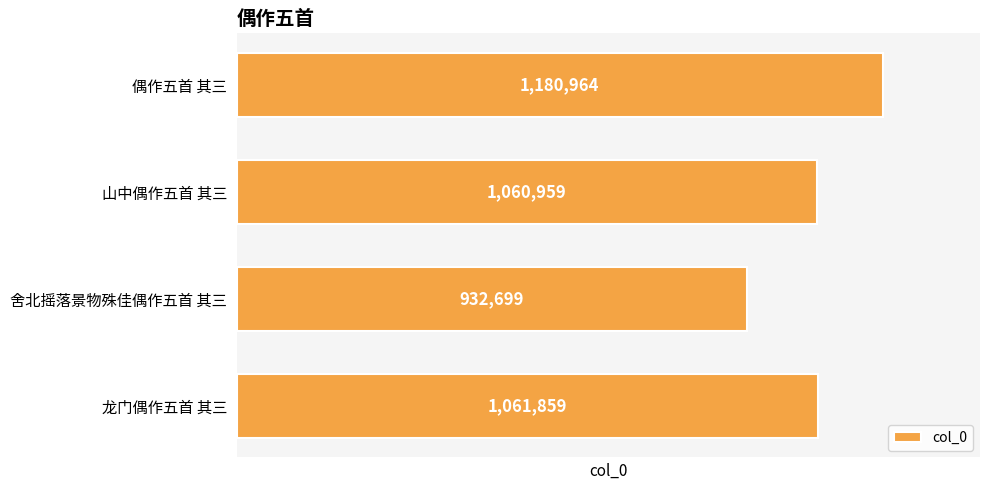

Approximately how many times larger is the value at 偶作五首 其三 compared to 龙门偶作五首 其三?

1.1